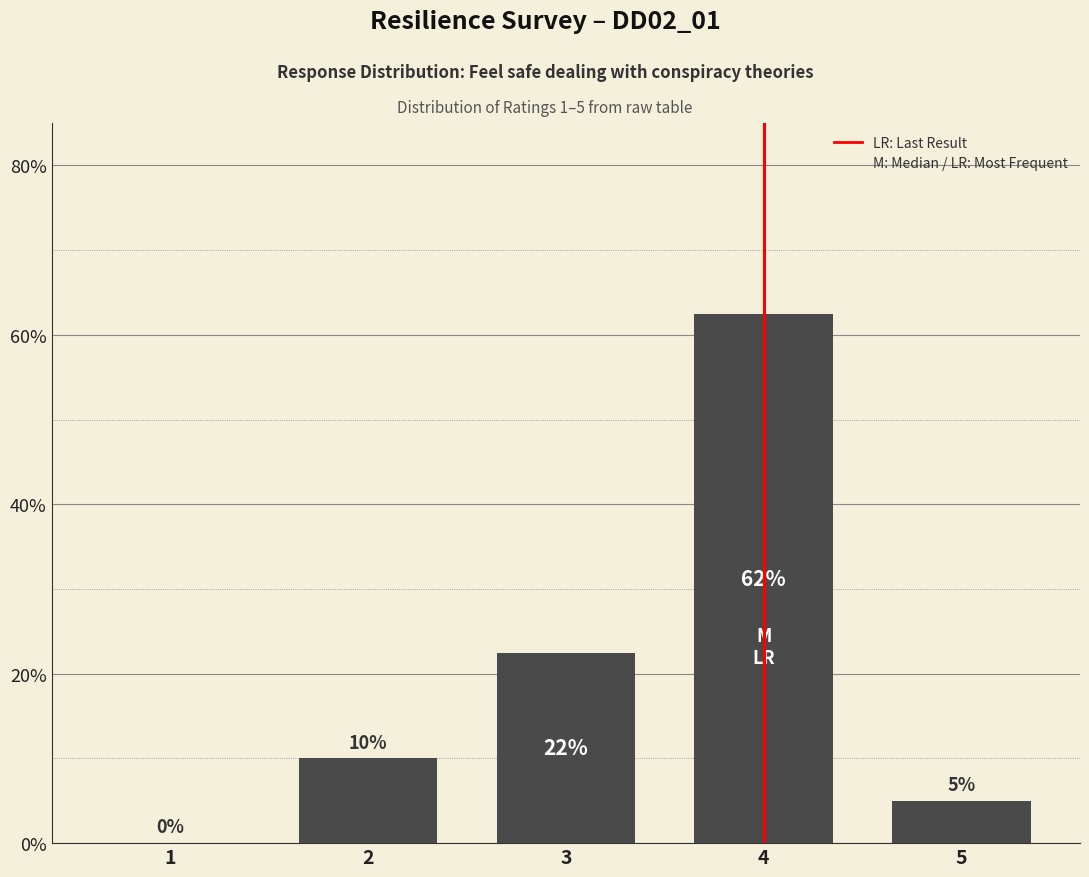

Which category has the highest value across all series?

4